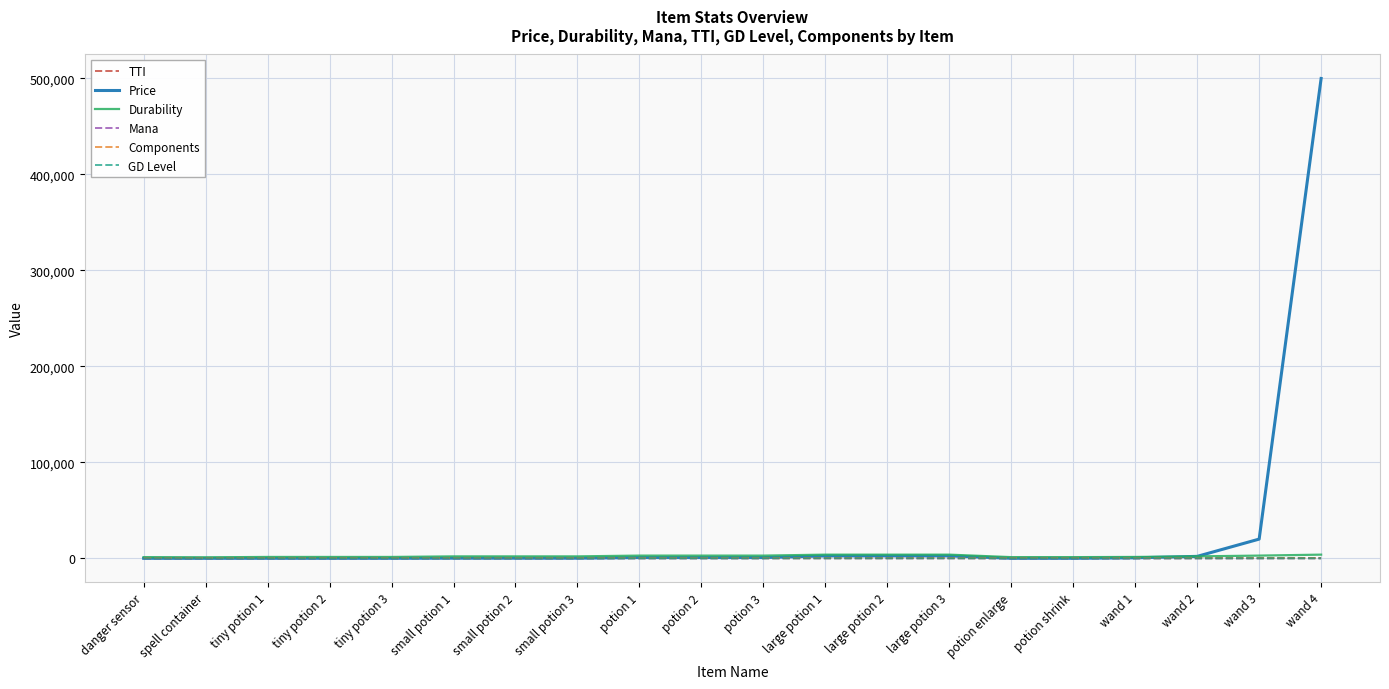

Where is Price nearest to the value 250000?

wand 3